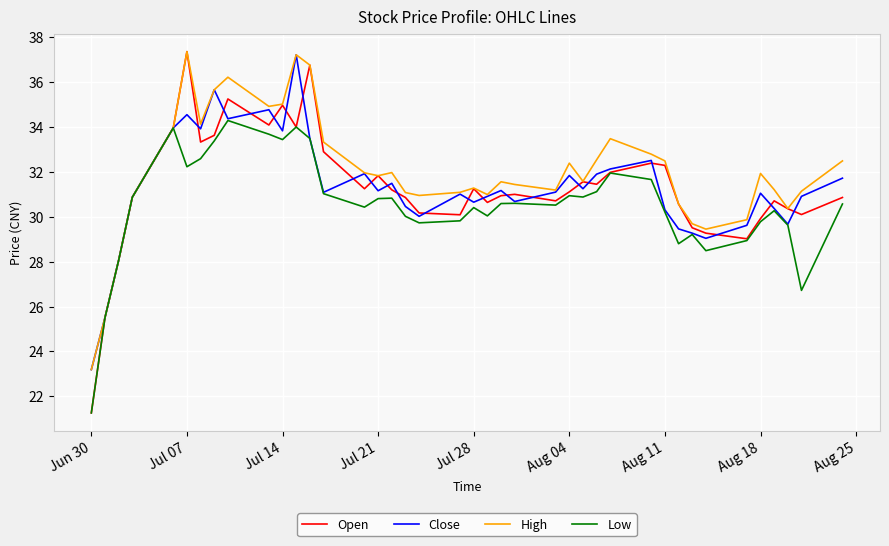

Which series has the largest range (max minus min)?

Open